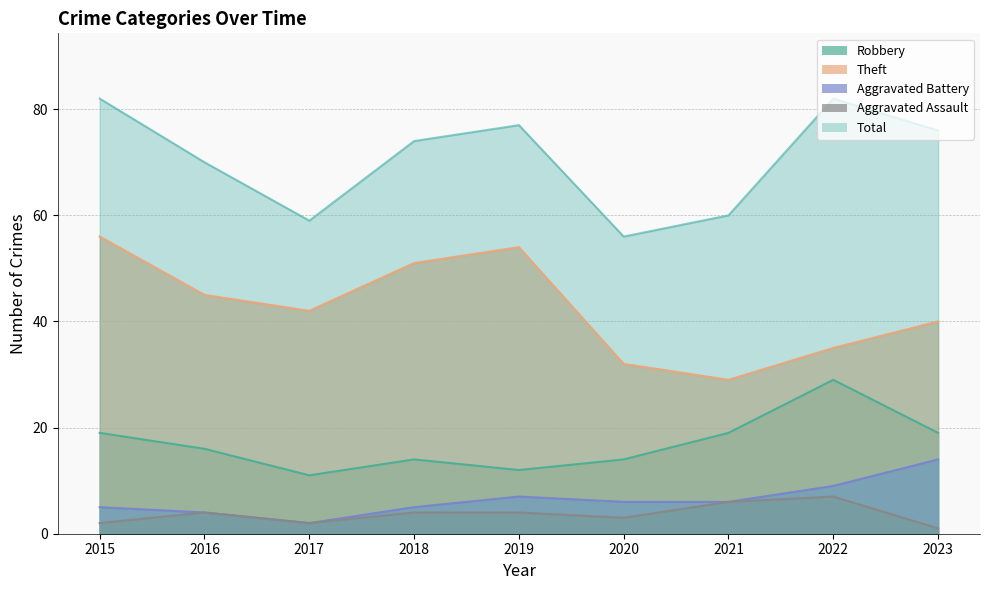

Rank the series by their maximum value, from lowest to highest.

Aggravated Assault, Aggravated Battery, Robbery, Theft, Total